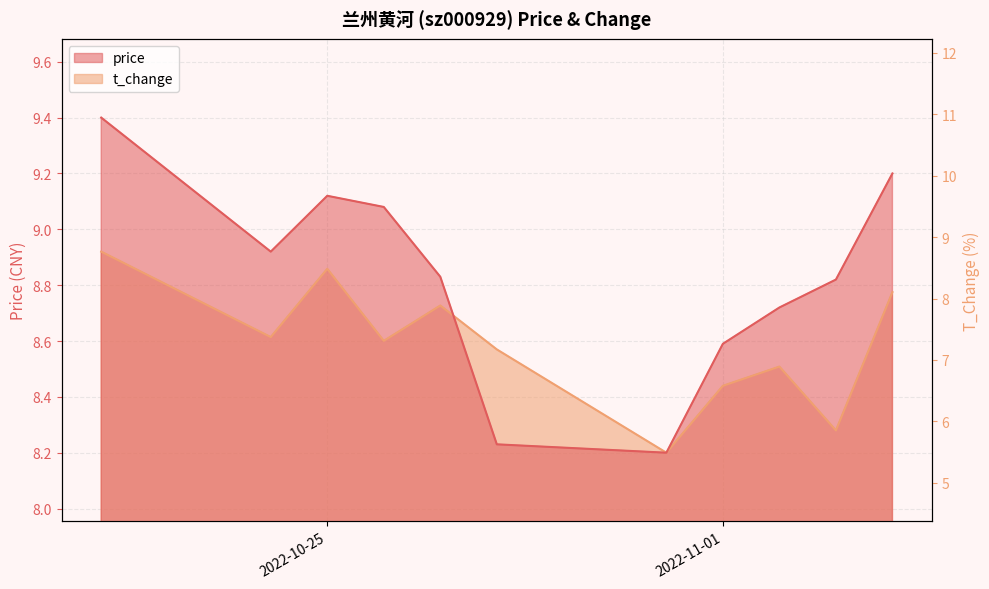

At which category does the chart reach its minimum across all series?

2022-10-31